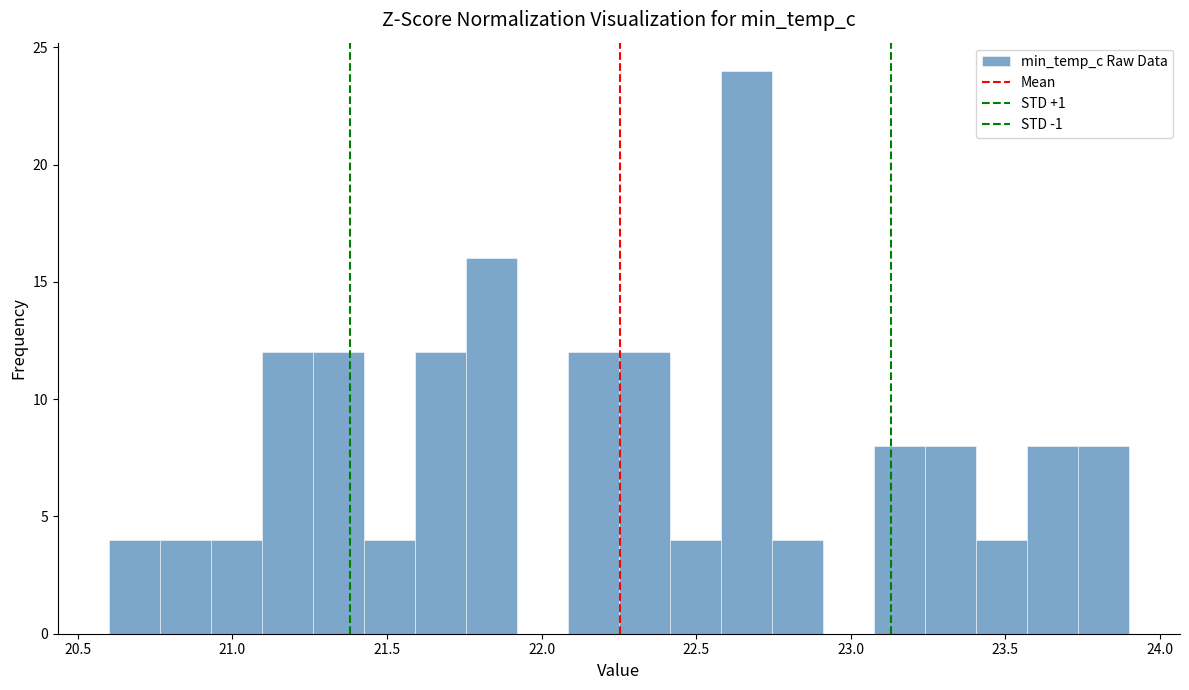

Read against the x-axis, roughly where is the centre of the tallest bar?

22.65